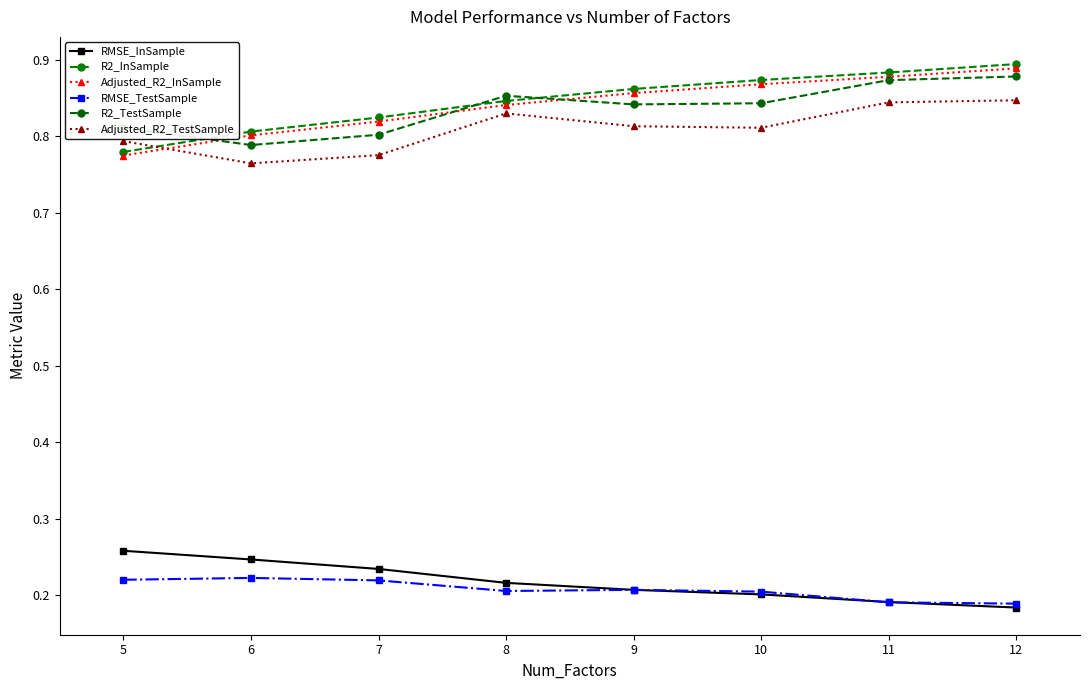

Count the number of categories in the chart.

8